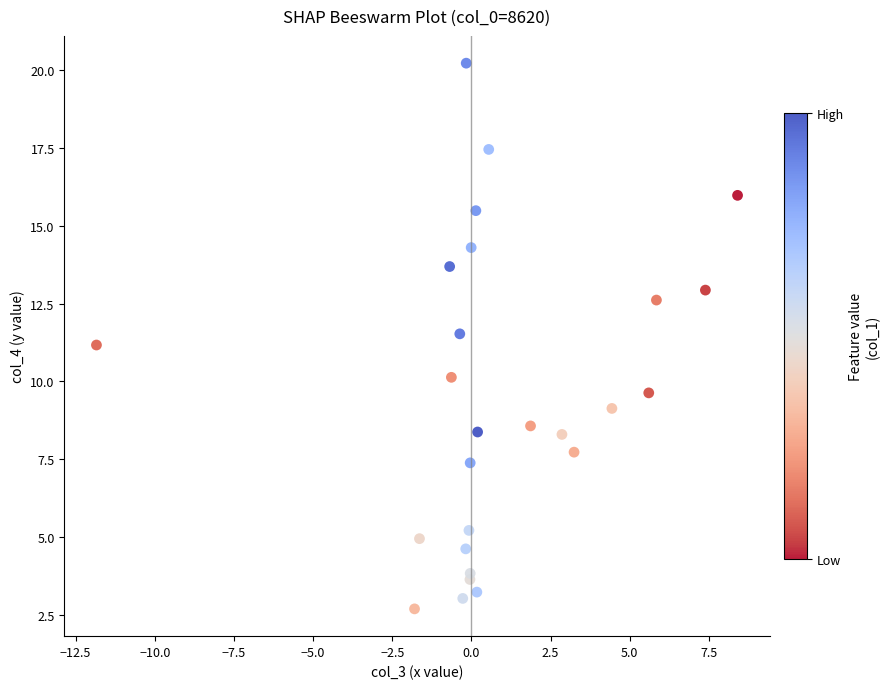

What is the range of X values (max minus min)?

20.2